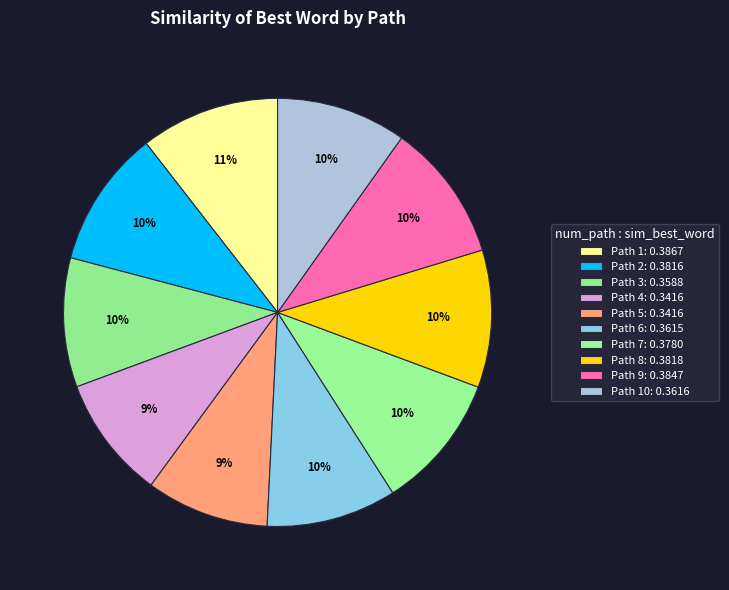

Count the number of slices in the pie.

10